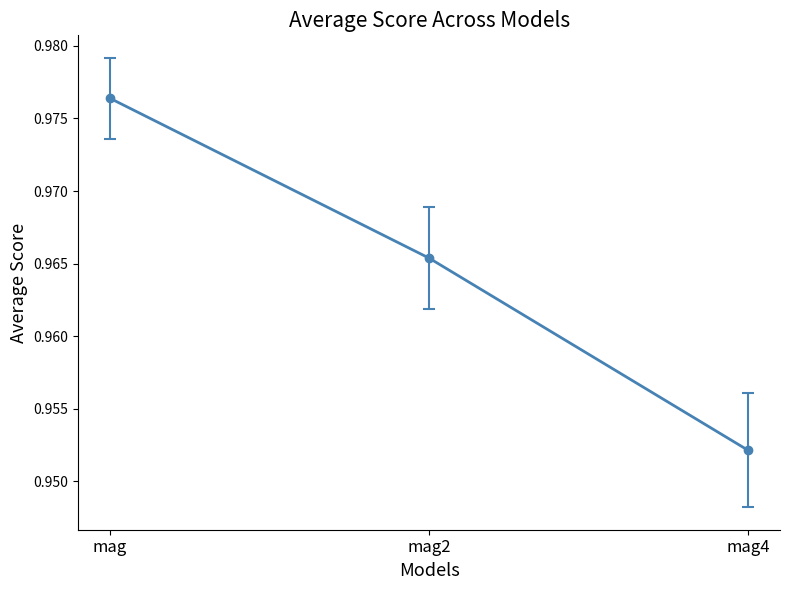

Between mag4 and mag2, which is larger?

mag2